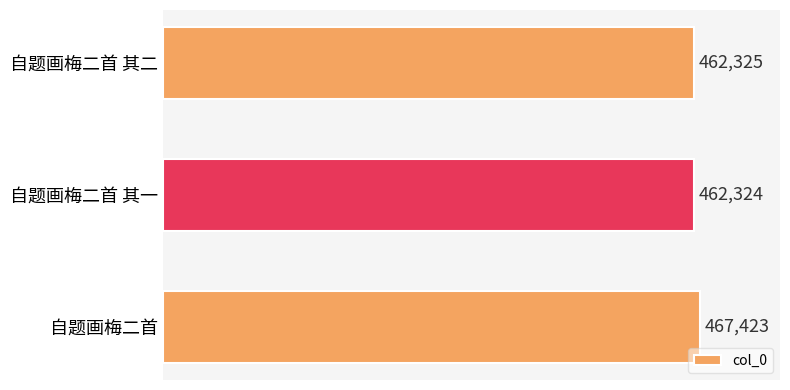

Rank the categories by value from lowest to highest.

自题画梅二首 其一, 自题画梅二首 其二, 自题画梅二首